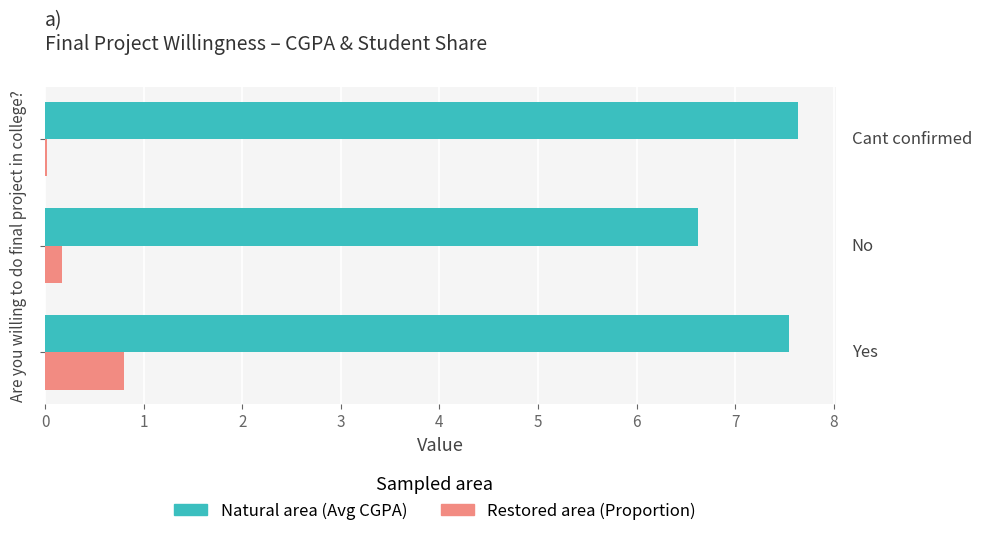

What is the maximum value shown in the chart?

7.6